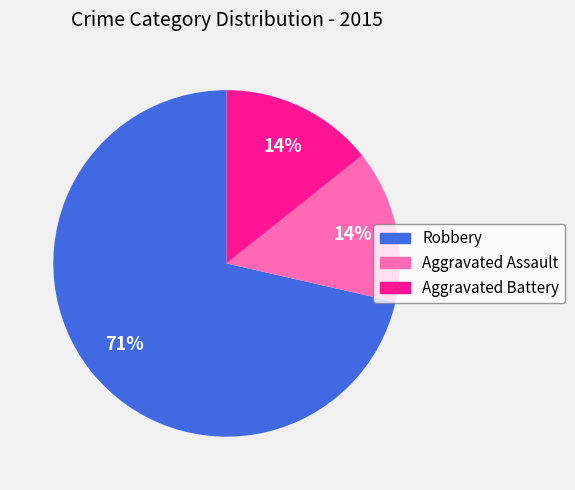

How many slices are in this pie chart?

3